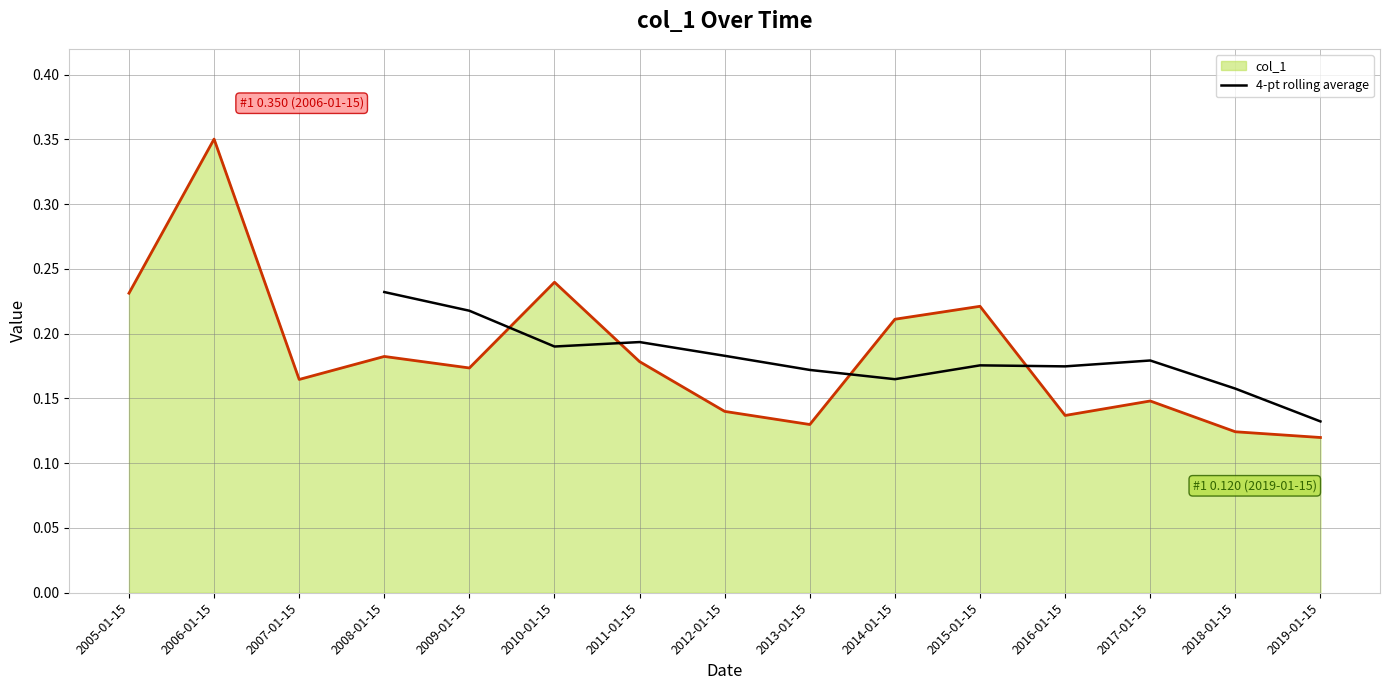

The 4-pt rolling average series shows 0.3 at 2012-01-15. True or false?

False